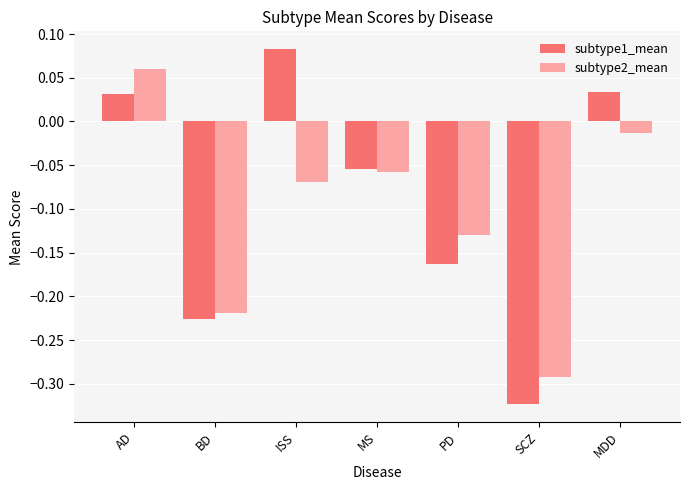

How many positive values does the subtype1_mean series have?

3